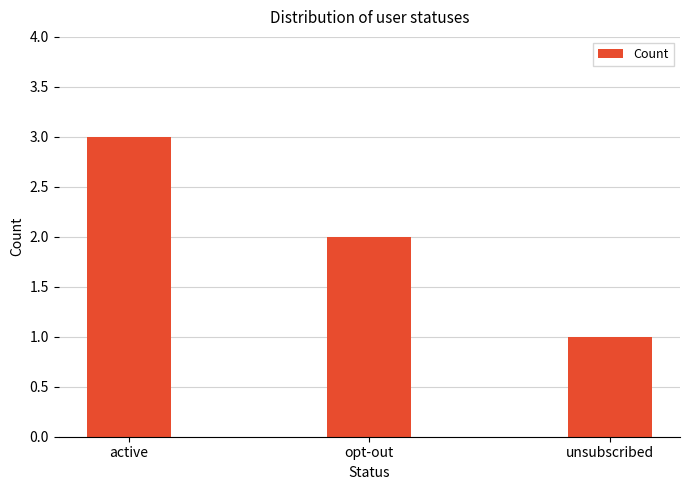

True or false: the data shows 1 at active.

False